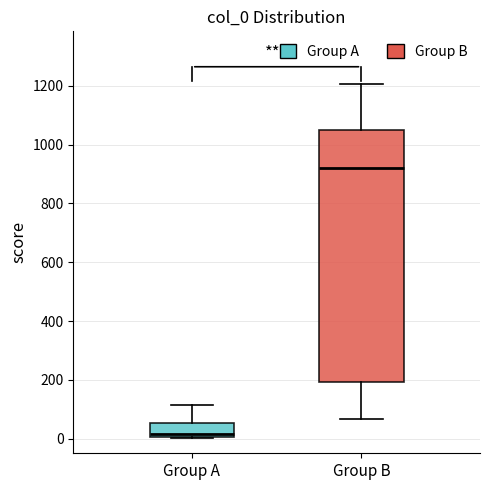

Reading left to right, transcribe this box plot: for each box, give where its median line is, the range the box spans, and where its two whiskers end, as read against the y-axis. The values are not printed on the chart, so give them approximately, as read against the axis.

Group A: median 20, box 0 to 60, whiskers 0 to 120
Group B: median 920, box 200 to 1040, whiskers 60 to 1200